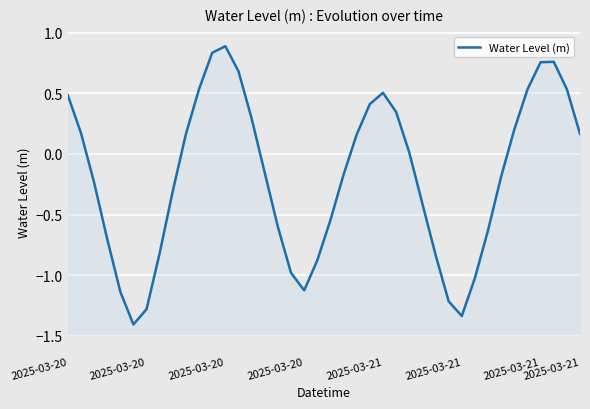

How many points are lower than both their immediate neighbors (excluding endpoints)?

3